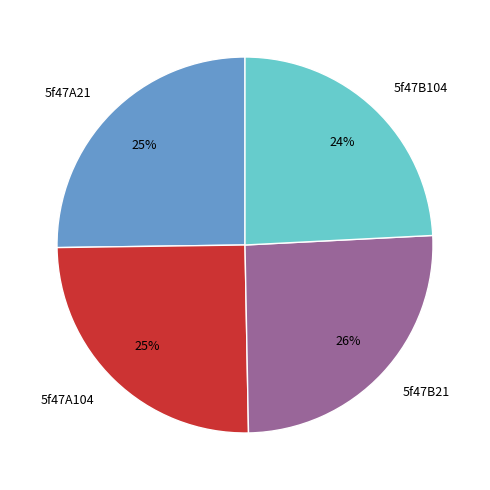

Is there any slice that represents more than half of the pie?

No